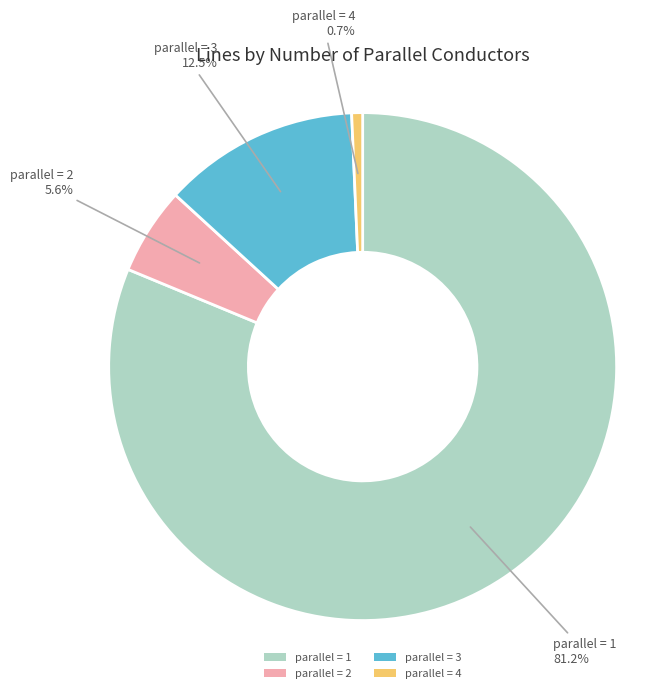

How many slices are in this pie chart?

4